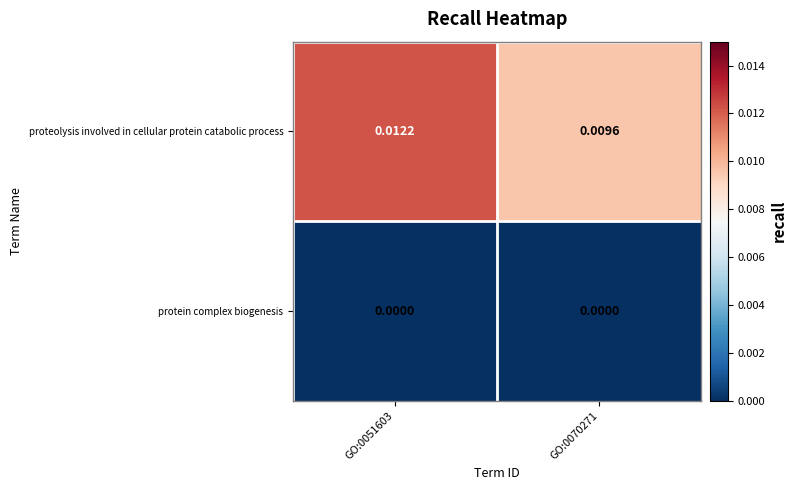

Rank the series by their average value, from highest to lowest.

proteolysis involved in cellular protein catabolic process, protein complex biogenesis